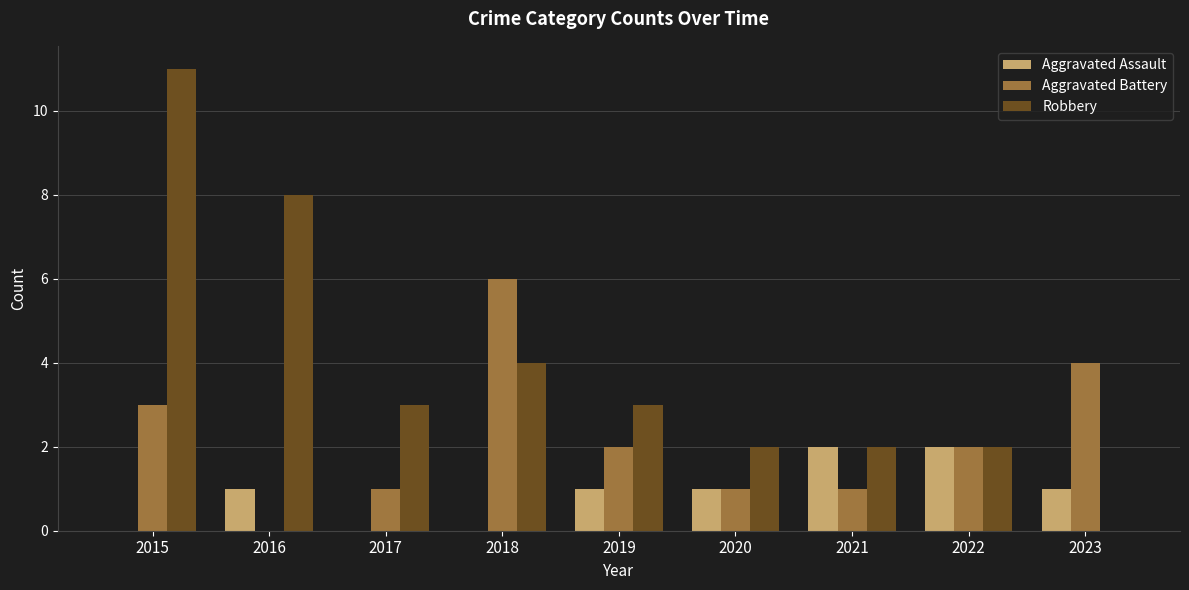

Where is Aggravated Battery nearest to the value 3?

2015